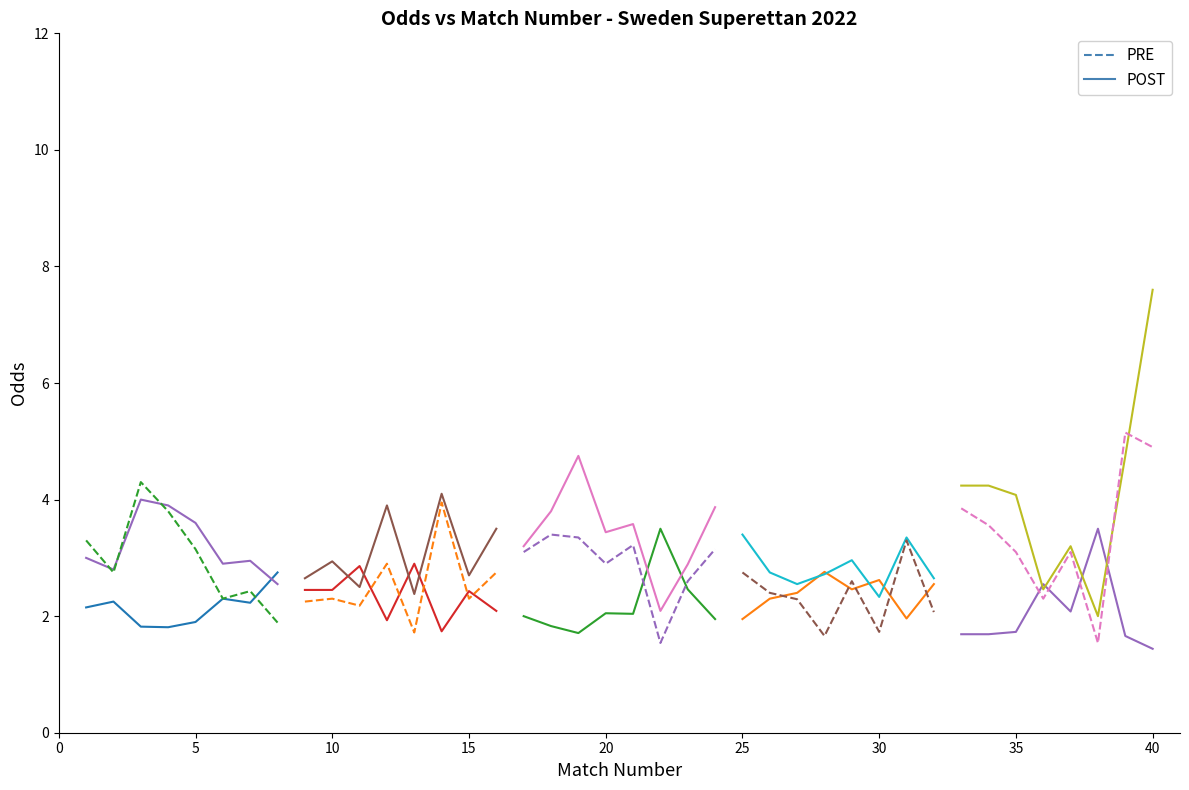

Is the value of POST at 0 greater than the value of PRE at 15?

No